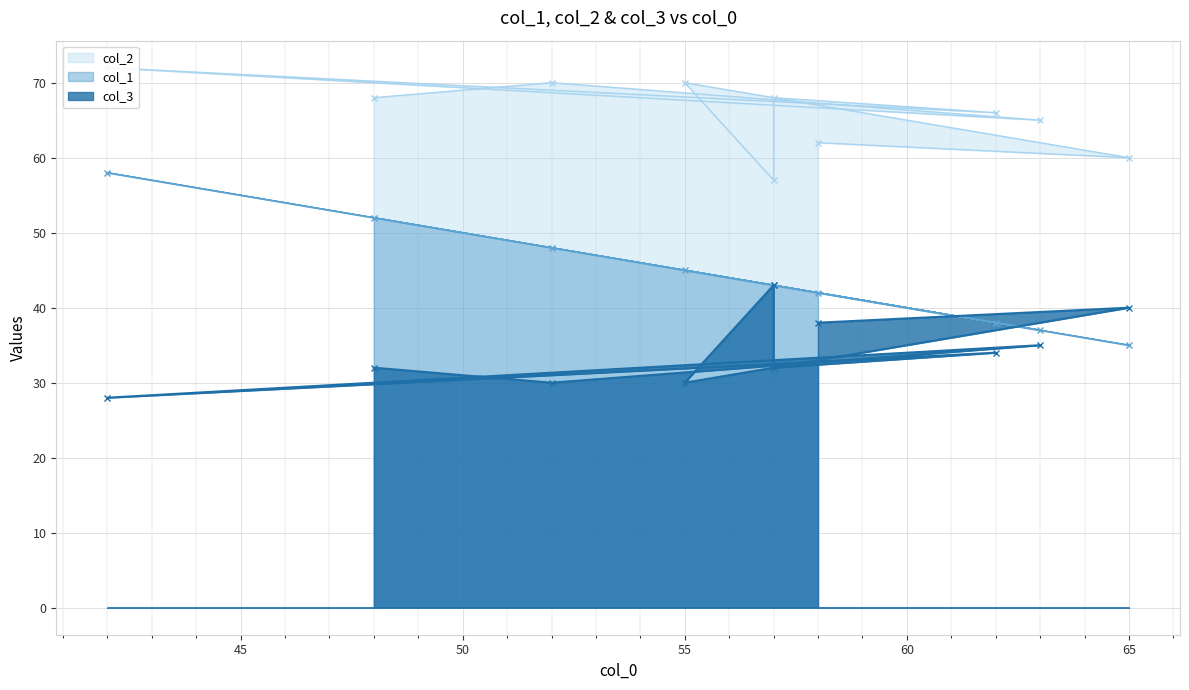

Reading left to right, extract all data points from this chart.

col_1: 52	48	37	58	38	43	43	45	35	42
col_2: 68	70	65	72	66	68	57	70	60	62
col_3: 32	30	35	28	34	32	43	30	40	38